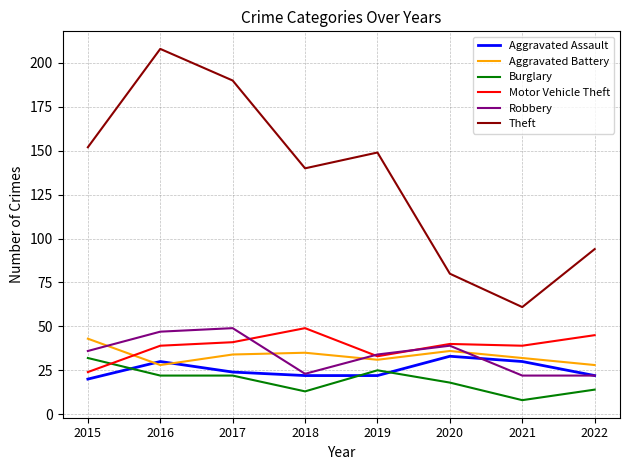

Reading left to right, extract all data points from this chart.

Aggravated Assault: 2015=20	2016=30	2017=24	2018=22	2019=22	2020=33	2021=30	2022=22
Aggravated Battery: 2015=43	2016=28	2017=34	2018=35	2019=31	2020=36	2021=32	2022=28
Burglary: 2015=32	2016=22	2017=22	2018=13	2019=25	2020=18	2021=8	2022=14
Motor Vehicle Theft: 2015=24	2016=39	2017=41	2018=49	2019=33	2020=40	2021=39	2022=45
Robbery: 2015=36	2016=47	2017=49	2018=23	2019=34	2020=39	2021=22	2022=22
Theft: 2015=152	2016=208	2017=190	2018=140	2019=149	2020=80	2021=61	2022=94